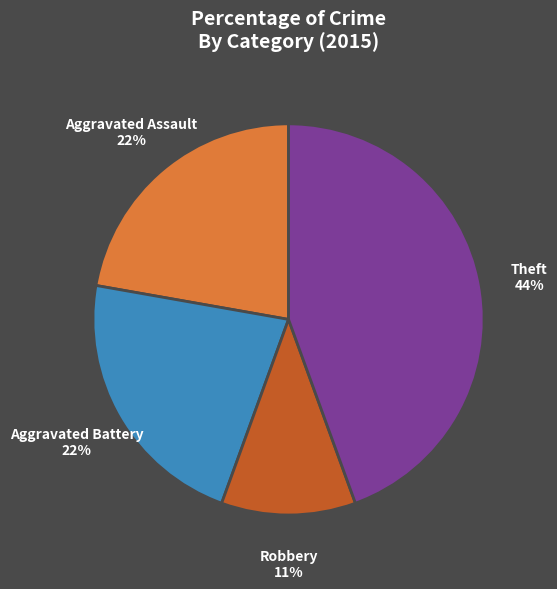

Is Aggravated Battery the majority of the pie?

No